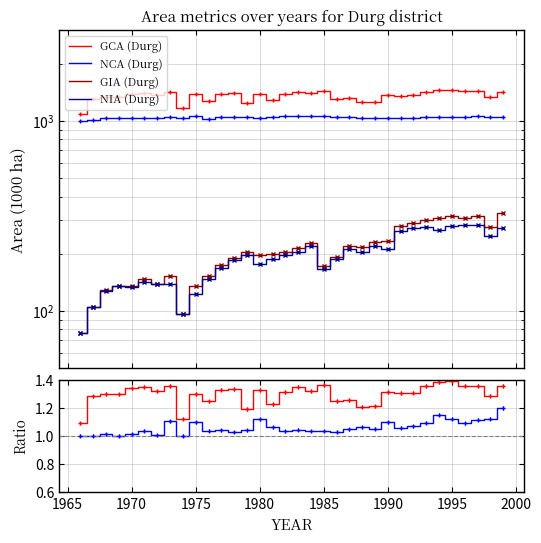

How many interior local peaks does the NCA (Durg) series have?

8